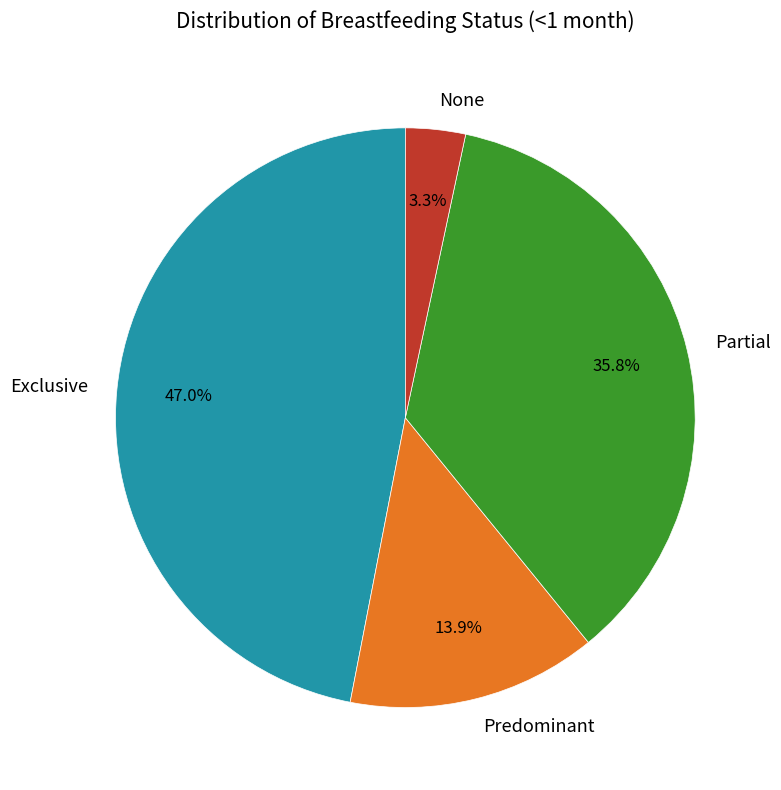

Does Exclusive represent more than half of the total?

No